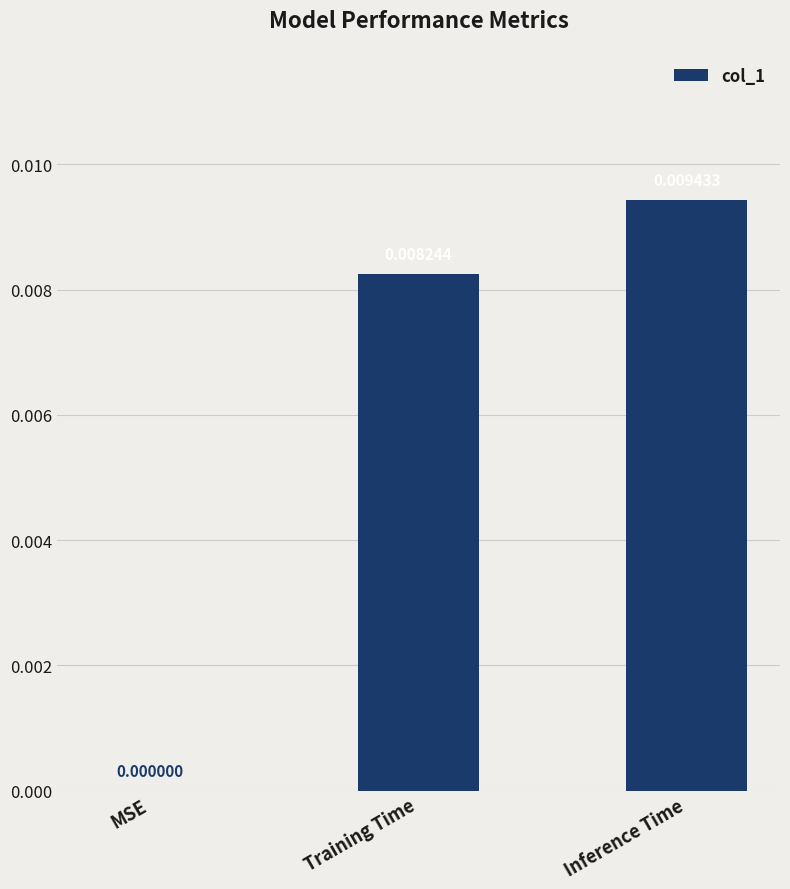

Are the bars horizontal?

No